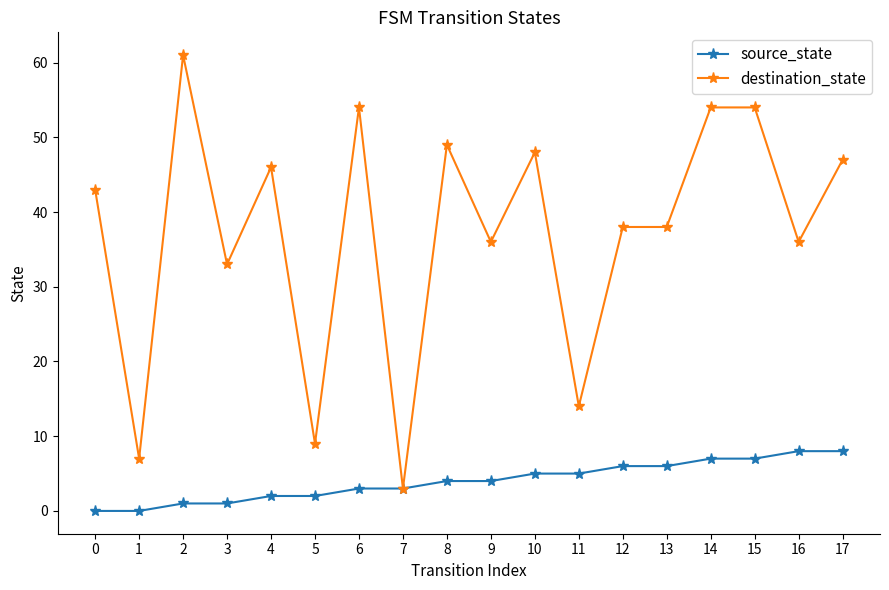

Which series changed the most between 6 and 12?

destination_state